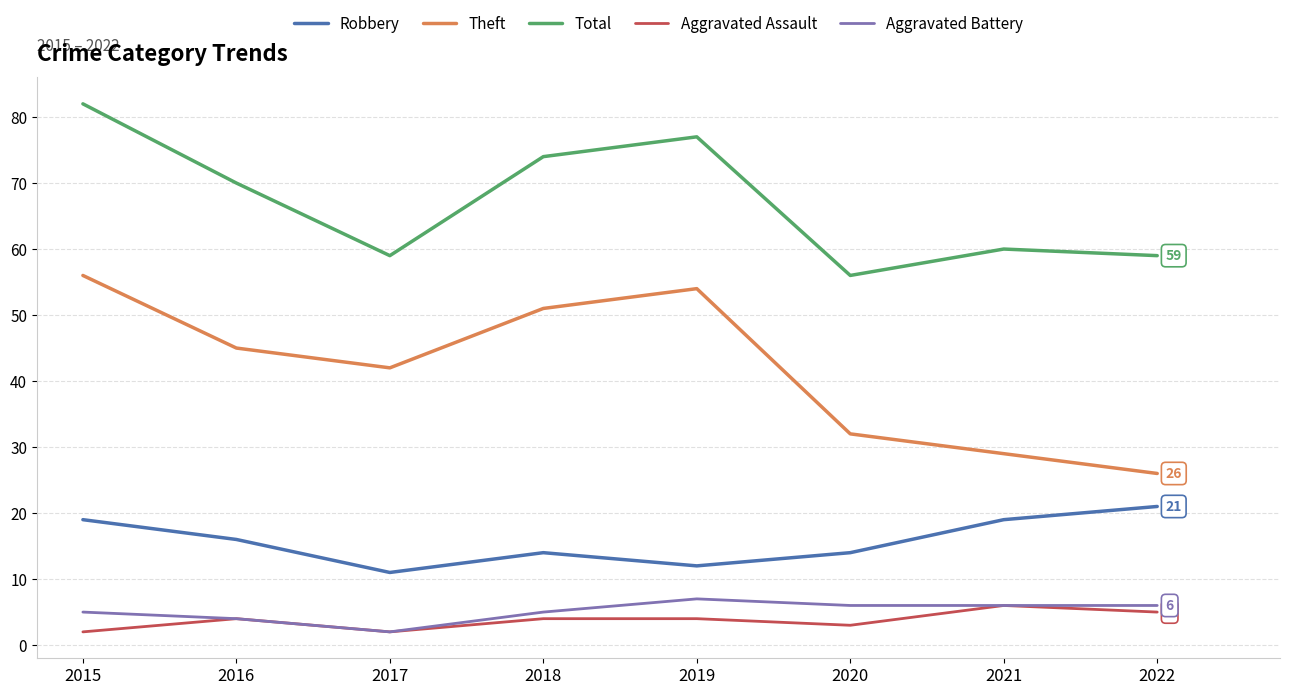

Reading right to left, list all the values displayed in this chart.

Robbery: 2022=21	2021=19	2020=14	2019=12	2018=14	2017=11	2016=16	2015=19
Theft: 2022=26	2021=29	2020=32	2019=54	2018=51	2017=42	2016=45	2015=56
Total: 2022=59	2021=60	2020=56	2019=77	2018=74	2017=59	2016=70	2015=82
Aggravated Assault: 2022=5	2021=6	2020=3	2019=4	2018=4	2017=2	2016=4	2015=2
Aggravated Battery: 2022=6	2021=6	2020=6	2019=7	2018=5	2017=2	2016=4	2015=5